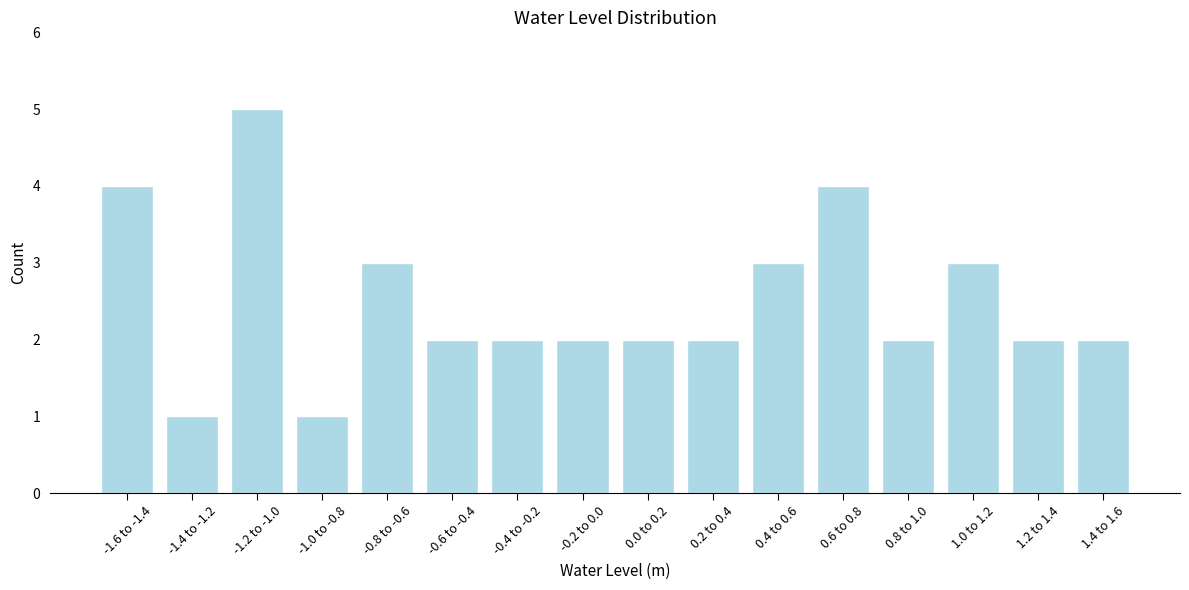

Reading left to right, what are all the values shown in this chart?

-1.6 to -1.4=4	-1.4 to -1.2=1	-1.2 to -1.0=5	-1.0 to -0.8=1	-0.8 to -0.6=3	-0.6 to -0.4=2	-0.4 to -0.2=2	-0.2 to 0.0=2	0.0 to 0.2=2	0.2 to 0.4=2	0.4 to 0.6=3	0.6 to 0.8=4	0.8 to 1.0=2	1.0 to 1.2=3	1.2 to 1.4=2	1.4 to 1.6=2